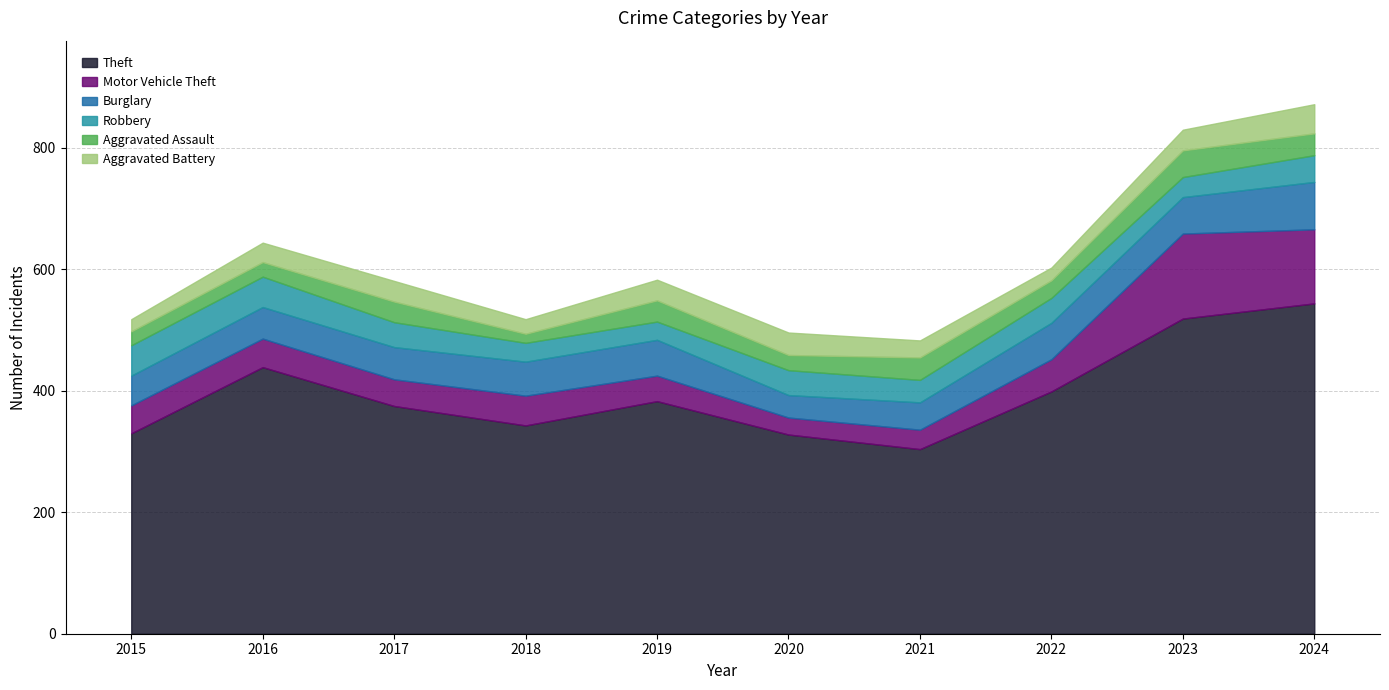

How many times do Robbery and Aggravated Battery cross each other?

3